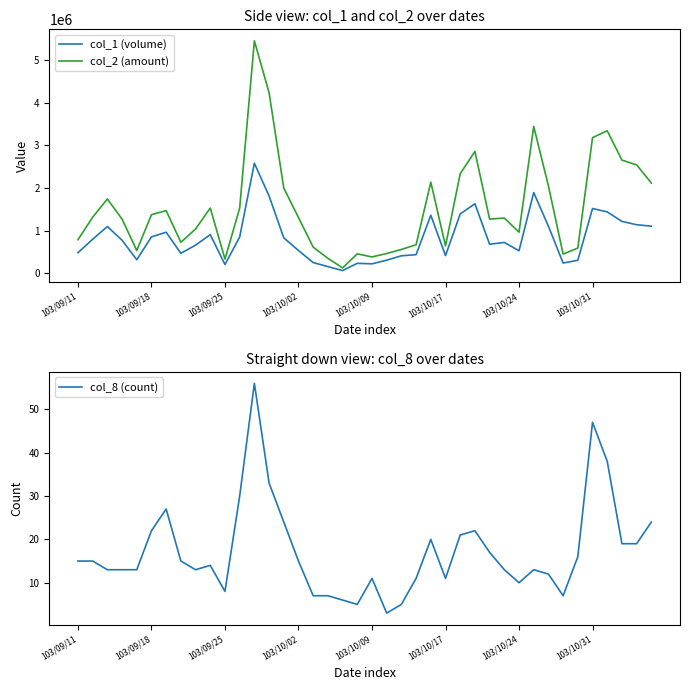

True or false: col_2 (amount) and col_1 (volume) intersect in this chart.

False